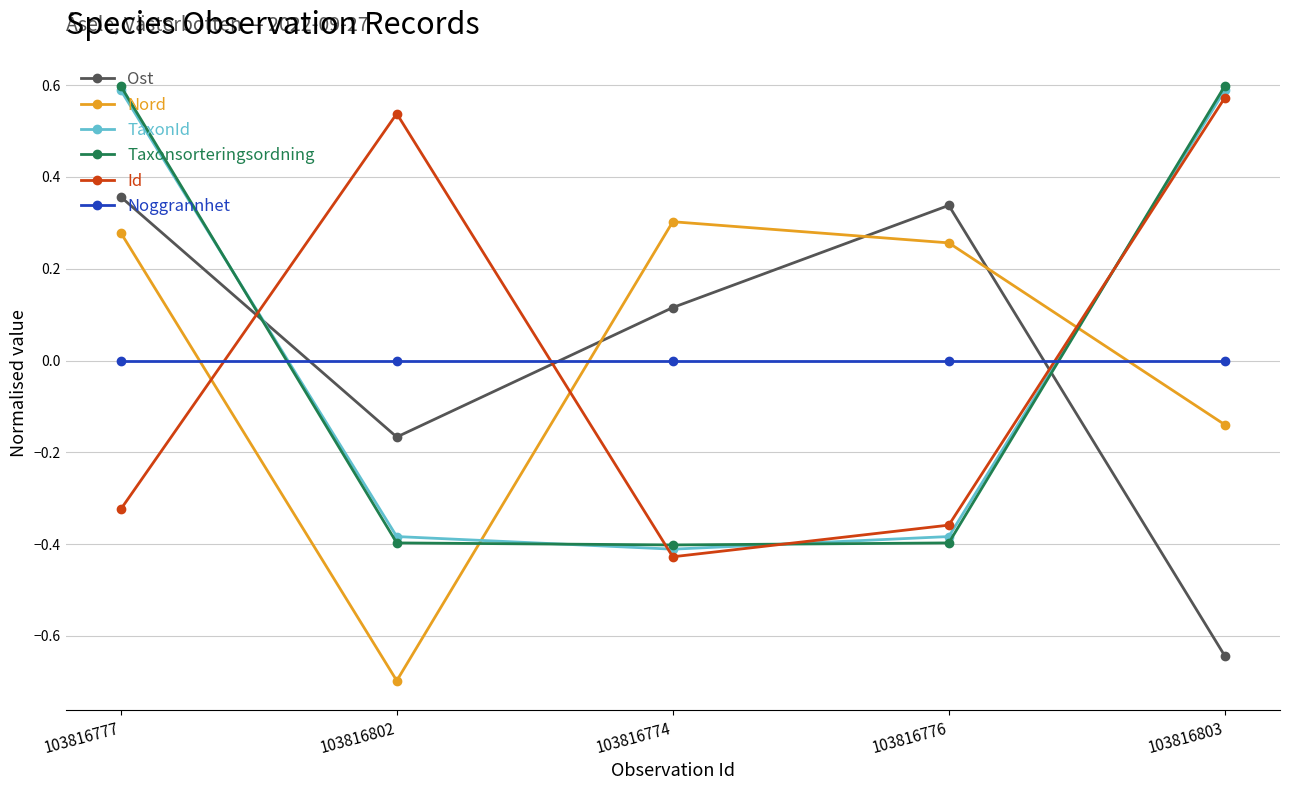

Which category has the lowest value in the Ost series?

103816803